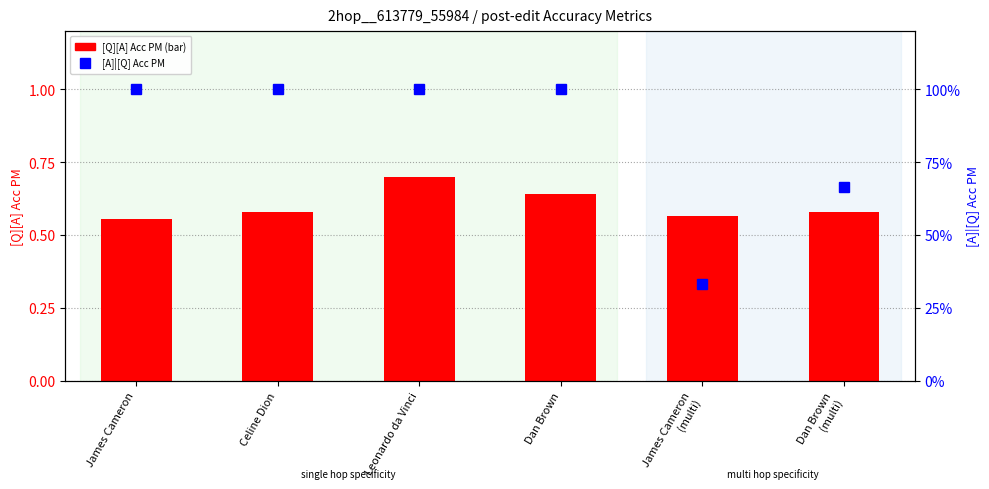

At which label is the value closest to 0?

James Cameron
(multi)